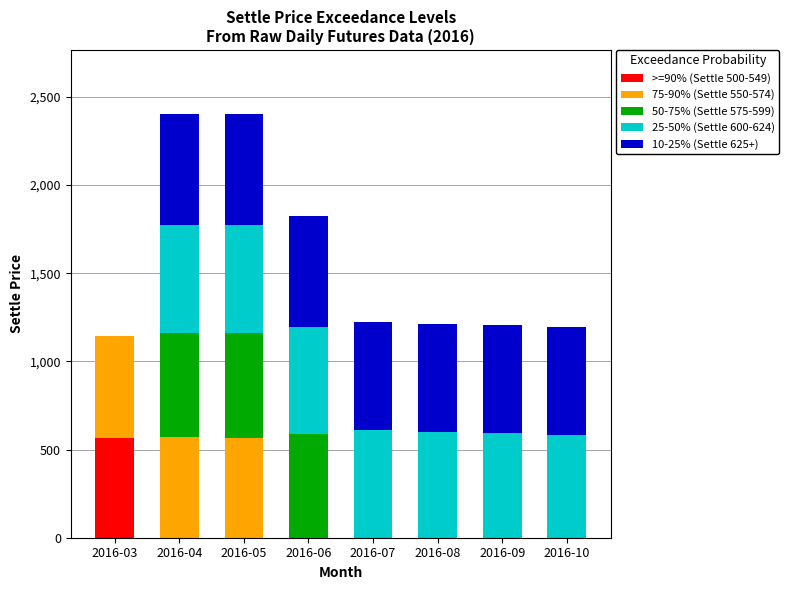

What is the total value across all series at 2016-03?

1142.1